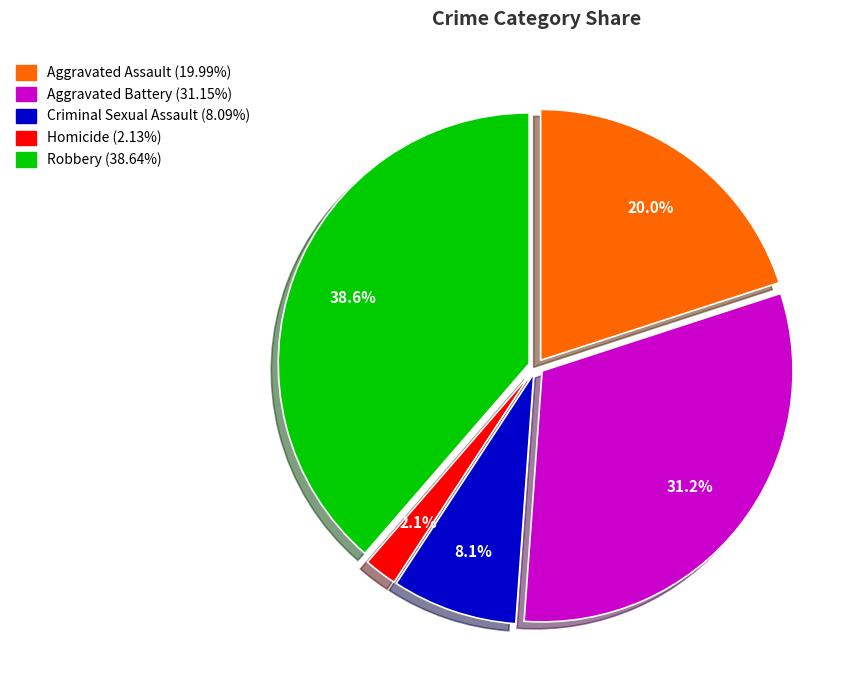

Which has a higher value, Aggravated Battery or Aggravated Assault?

Aggravated Battery